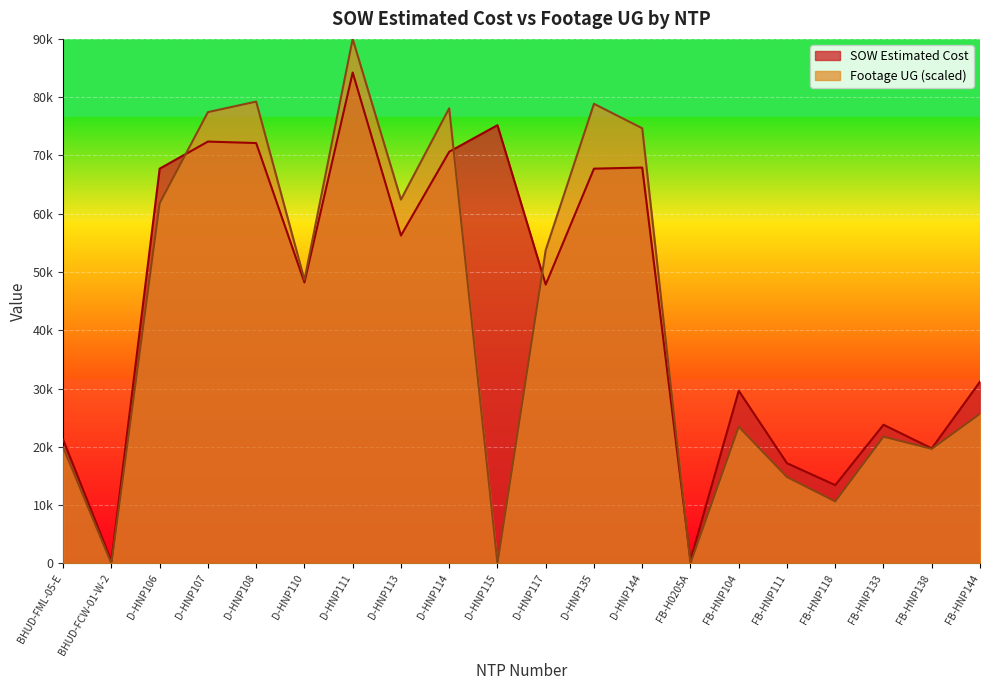

Reading left to right, what are all the values shown in this chart?

SOW Estimated Cost: 21246.2	388.0	67734.5	72382.5	72131.5	48215.5	84226.5	56262.5	70635.0	75191.5	47849.0	67735.5	67925.0	582.0	29634.2	17203.5	13442.4	23800.2	19745.2	31186.2
Footage UG: 19920.2	0.0	61811.7	77437.7	79245.1	48659.7	89987.2	62427.0	78091.4	0.0	53761.6	78860.6	74668.9	0.0	23471.0	14831.2	10652.3	21753.3	19663.9	25675.8